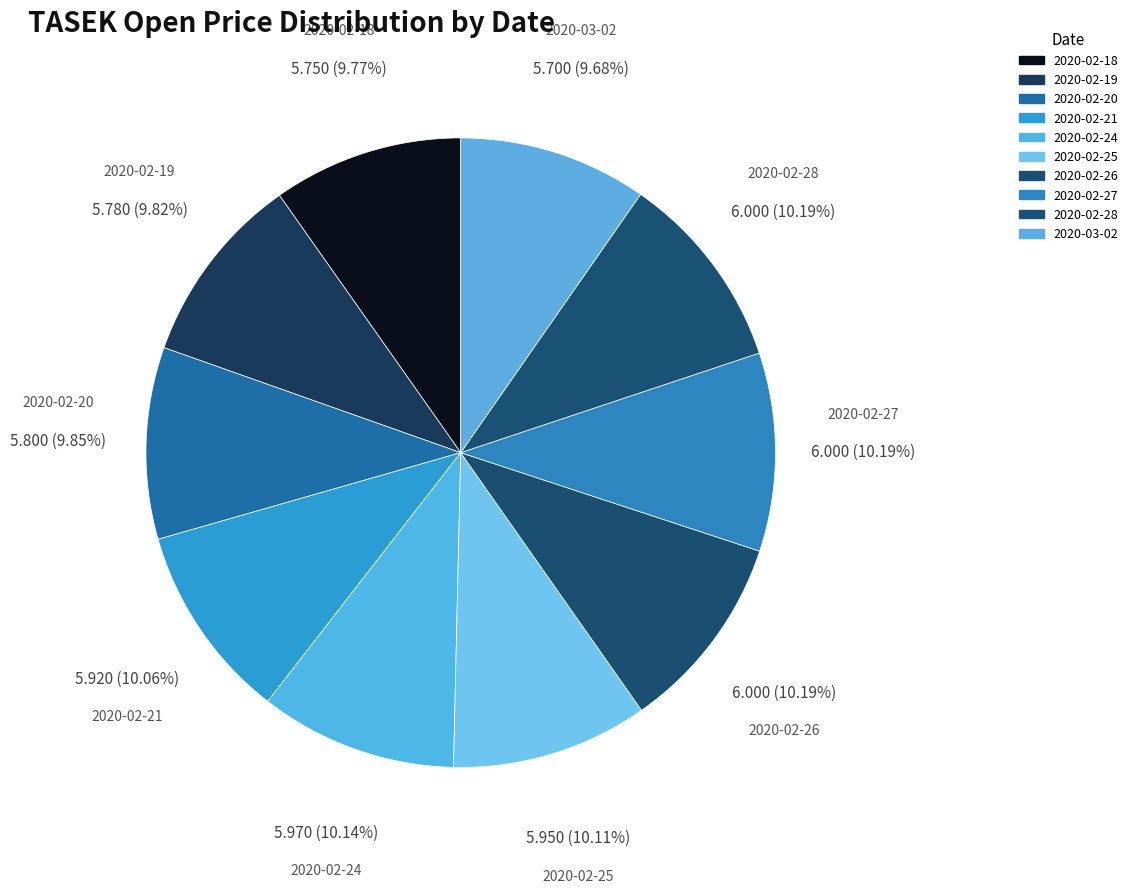

Which category has the smallest portion of the pie?

2020-03-02